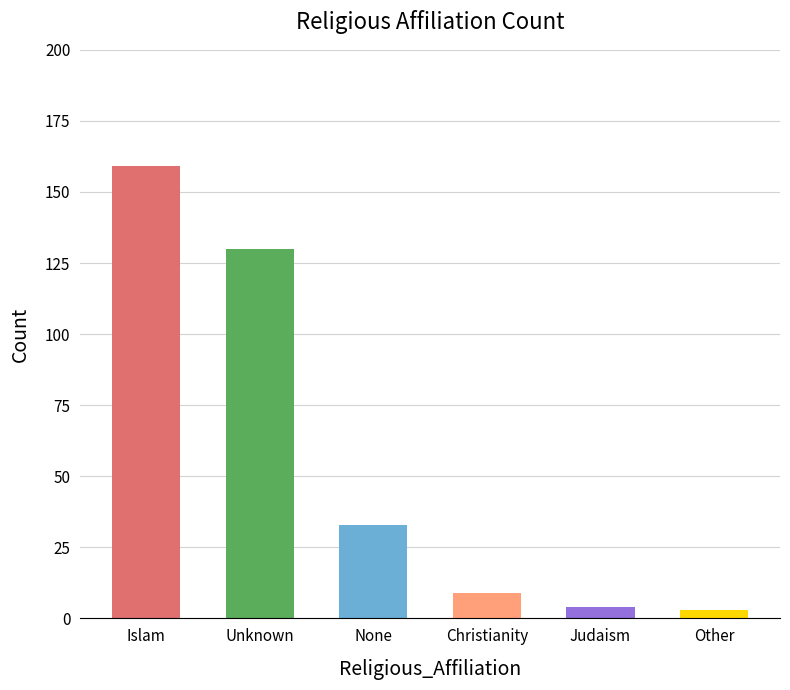

Does the chart contain any negative values?

No